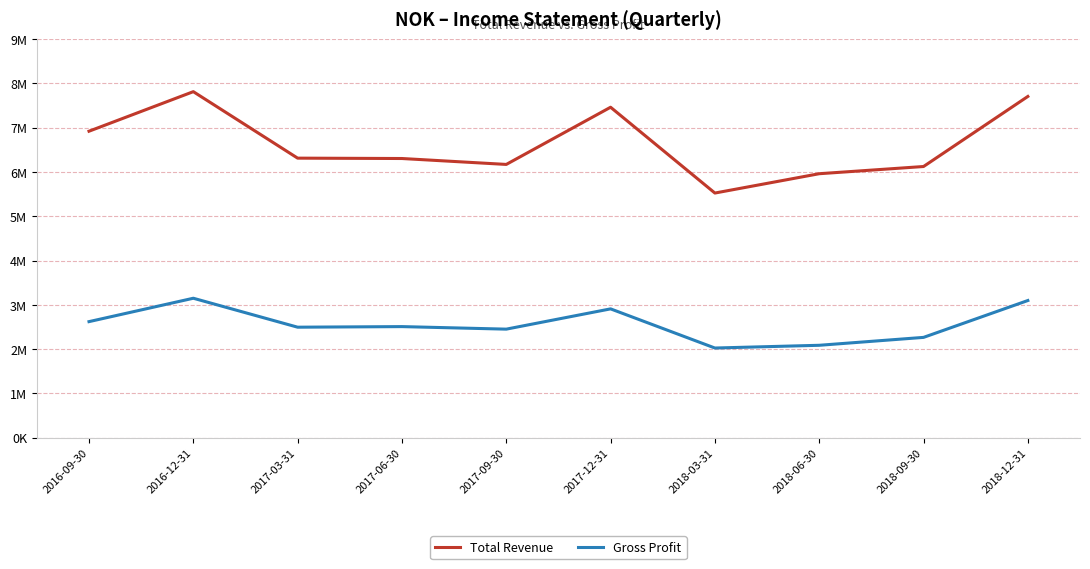

Is the value of Gross Profit at 2016-09-30 greater than the value of Total Revenue at 2018-06-30?

No